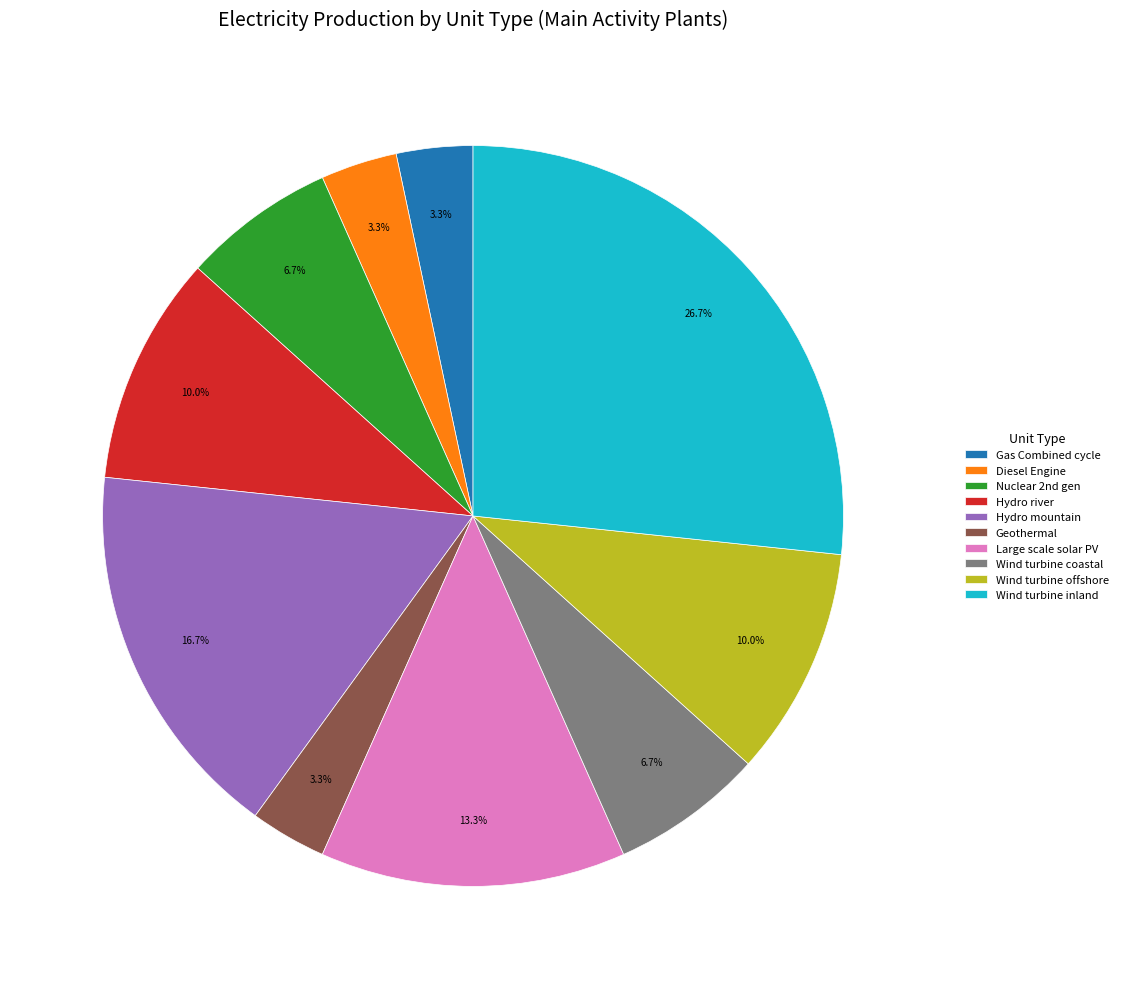

Between Geothermal and Wind turbine inland, which is larger?

Wind turbine inland